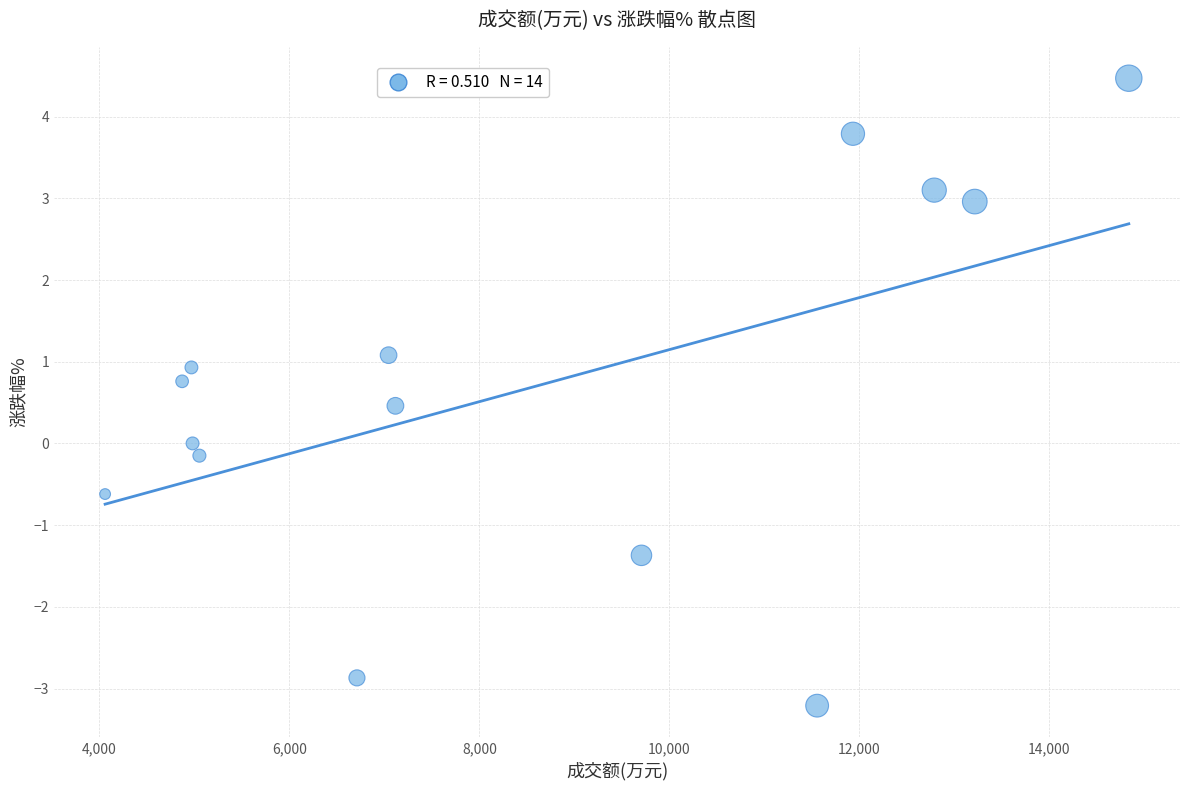

What is the range of Y values (max minus min)?

7.7